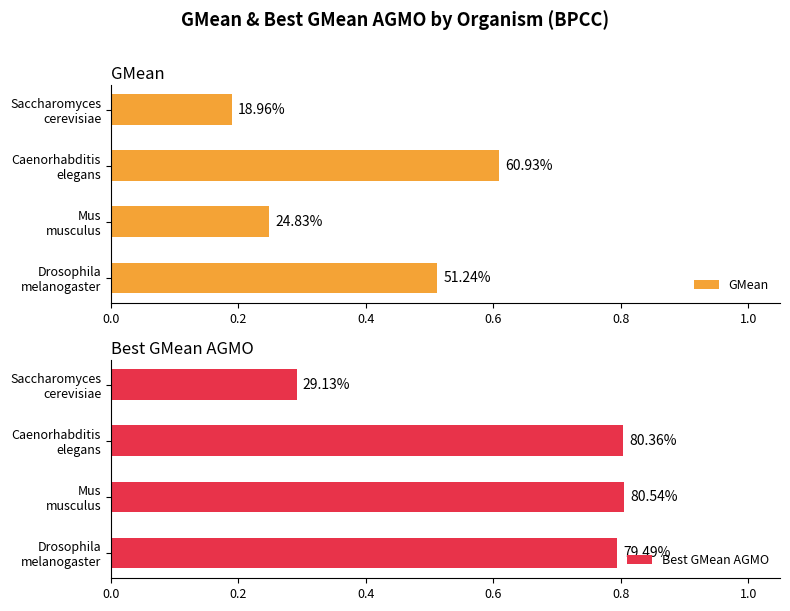

Between Mus musculus and Caenorhabditis elegans, which is larger?

Caenorhabditis elegans